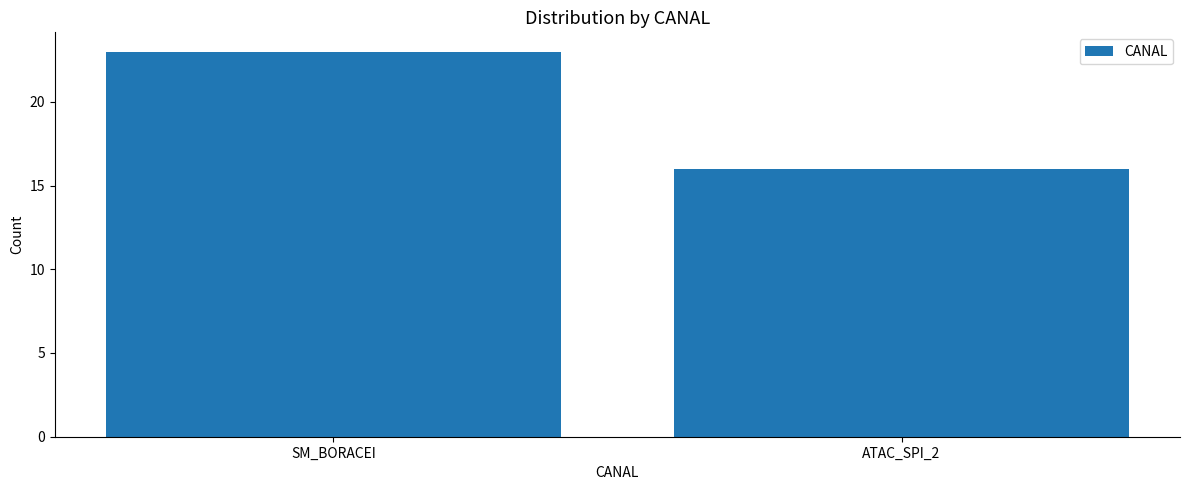

What is the ratio of the value at SM_BORACEI to the value at ATAC_SPI_2?

1.4